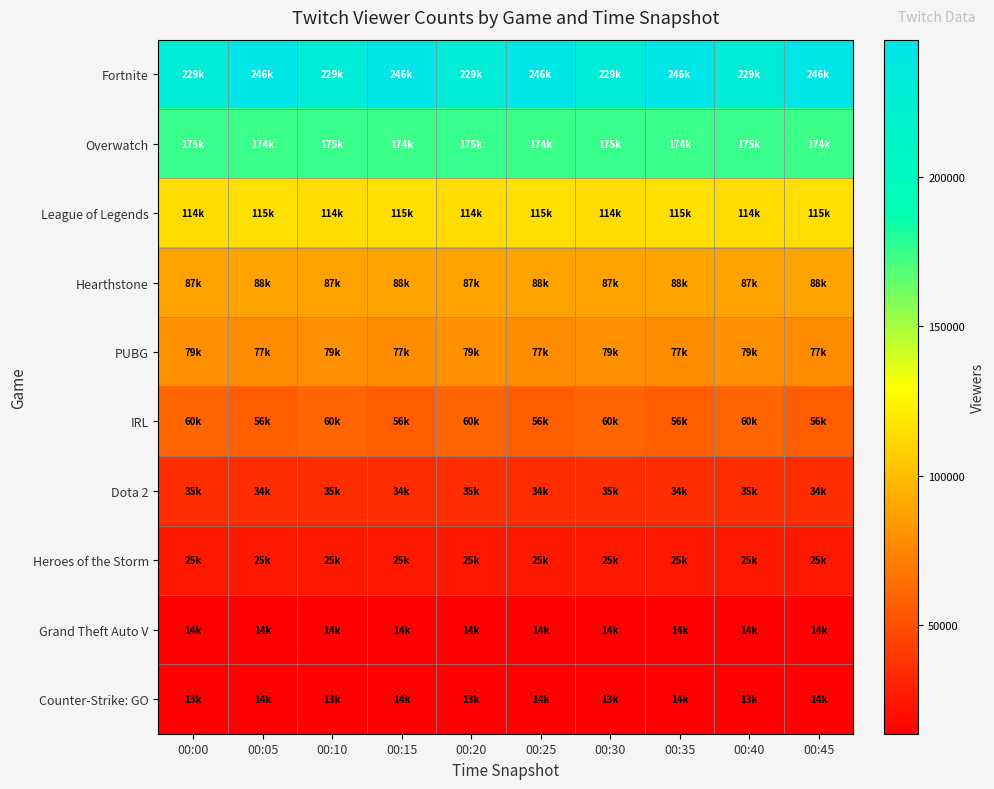

Reading right to left, transcribe all the data shown in this chart.

Fortnite: 00:45=246053	00:40=229255	00:35=246053	00:30=229255	00:25=246053	00:20=229255	00:15=246053	00:10=229255	00:05=246053	00:00=229255
Overwatch: 00:45=174741	00:40=175160	00:35=174741	00:30=175160	00:25=174741	00:20=175160	00:15=174741	00:10=175160	00:05=174741	00:00=175160
League of Legends: 00:45=115636	00:40=114090	00:35=115636	00:30=114090	00:25=115636	00:20=114090	00:15=115636	00:10=114090	00:05=115636	00:00=114090
Hearthstone: 00:45=88060	00:40=87659	00:35=88060	00:30=87659	00:25=88060	00:20=87659	00:15=88060	00:10=87659	00:05=88060	00:00=87659
PUBG: 00:45=77161	00:40=79416	00:35=77161	00:30=79416	00:25=77161	00:20=79416	00:15=77161	00:10=79416	00:05=77161	00:00=79416
IRL: 00:45=56344	00:40=60194	00:35=56344	00:30=60194	00:25=56344	00:20=60194	00:15=56344	00:10=60194	00:05=56344	00:00=60194
Dota 2: 00:45=34824	00:40=35081	00:35=34824	00:30=35081	00:25=34824	00:20=35081	00:15=34824	00:10=35081	00:05=34824	00:00=35081
Heroes of the Storm: 00:45=25312	00:40=25002	00:35=25312	00:30=25002	00:25=25312	00:20=25002	00:15=25312	00:10=25002	00:05=25312	00:00=25002
Grand Theft Auto V: 00:45=14463	00:40=14394	00:35=14463	00:30=14394	00:25=14463	00:20=14394	00:15=14463	00:10=14394	00:05=14463	00:00=14394
Counter-Strike: GO: 00:45=14094	00:40=13532	00:35=14094	00:30=13532	00:25=14094	00:20=13532	00:15=14094	00:10=13532	00:05=14094	00:00=13532